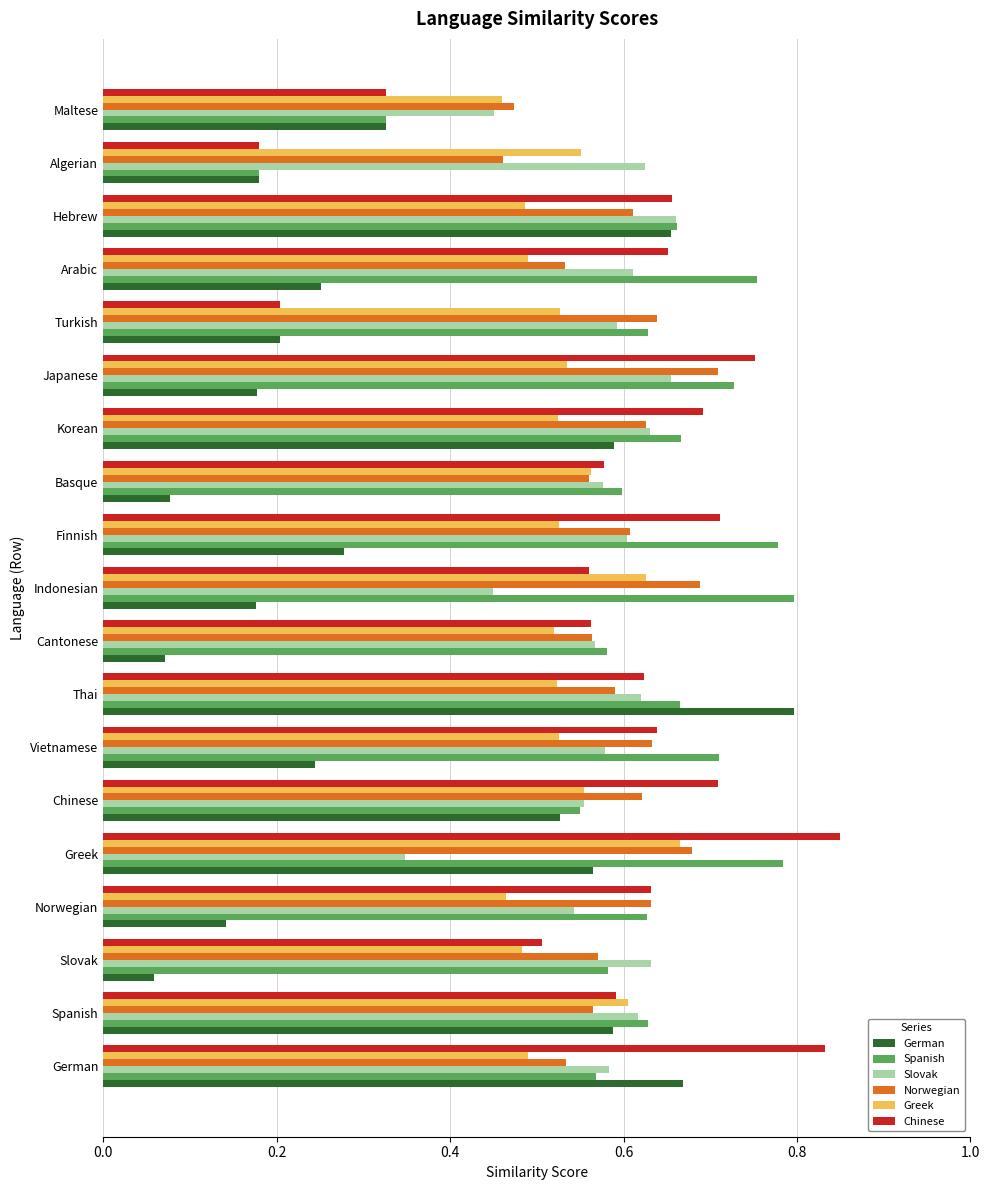

What is the sum of all German values?

6.6